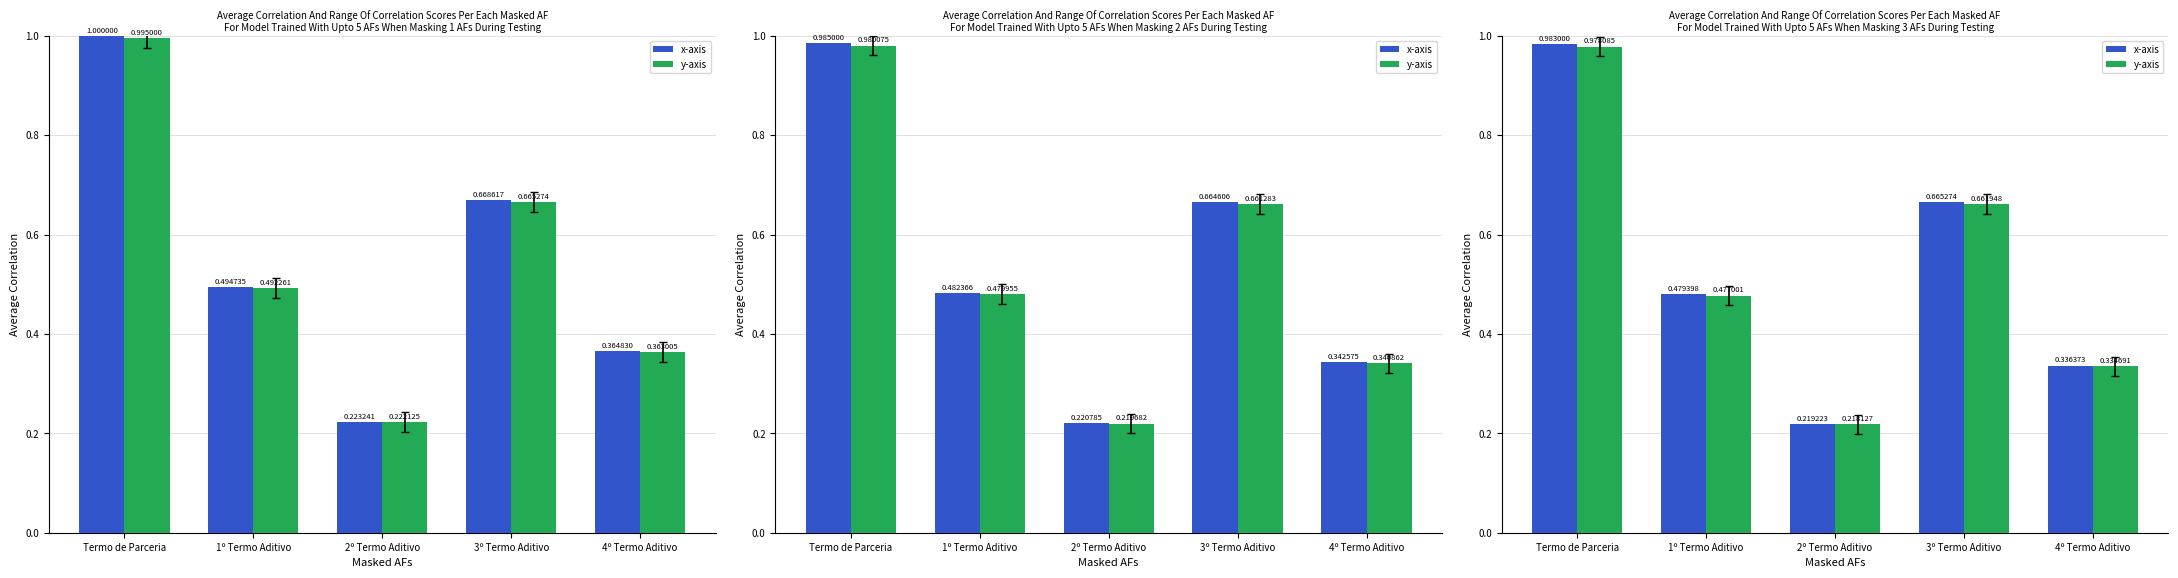

What is the value of the x-axis bar at the 1st from the left?

1.0